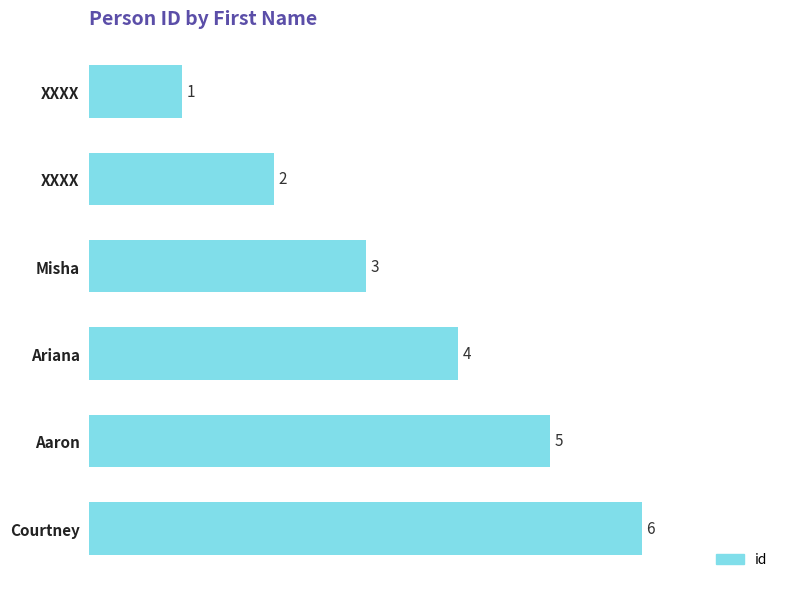

What is the difference between the maximum and minimum values?

5